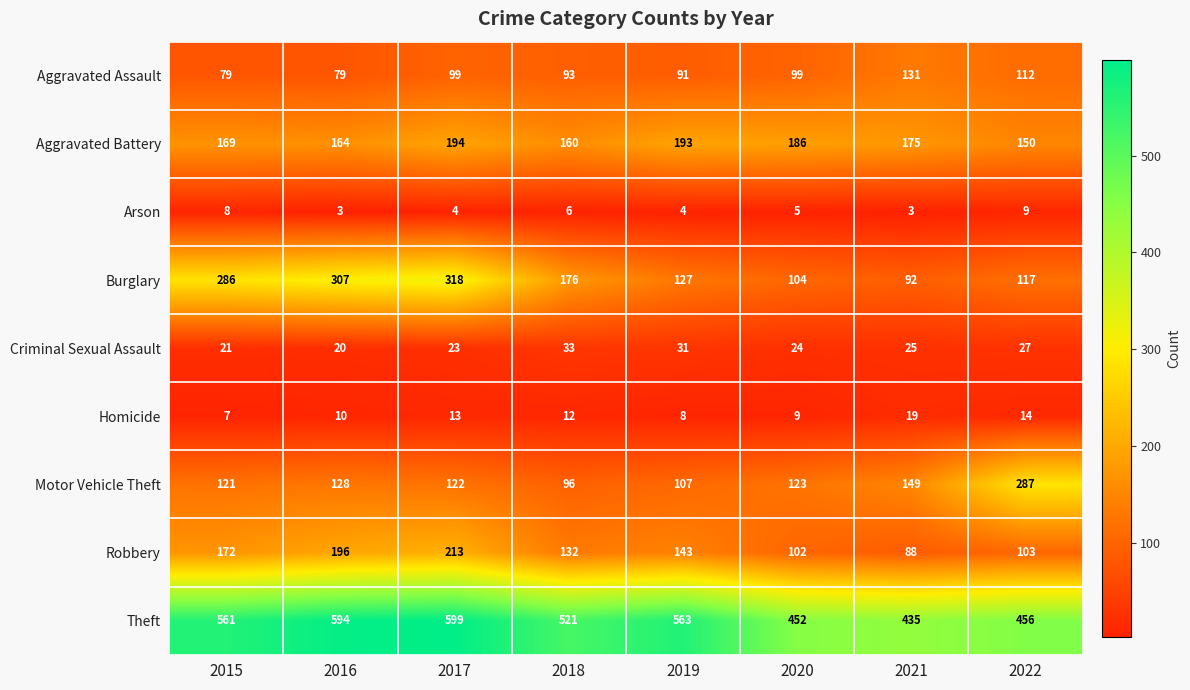

True or false: Aggravated Assault has a value of 122 at 2018.

False